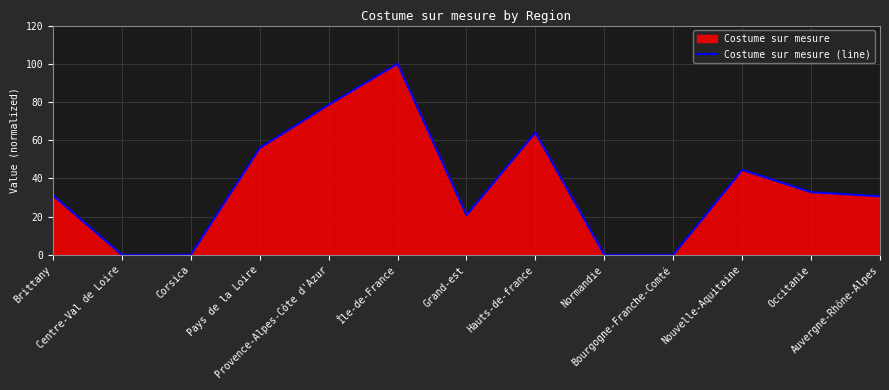

List the labels in order of value, largest first.

Île-de-France, Provence-Alpes-Côte d'Azur, Hauts-de-france, Pays de la Loire, Nouvelle-Aquitaine, Occitanie, Brittany, Auvergne-Rhône-Alpes, Grand-est, Centre-Val de Loire, Corsica, Normandie, Bourgogne-Franche-Comté